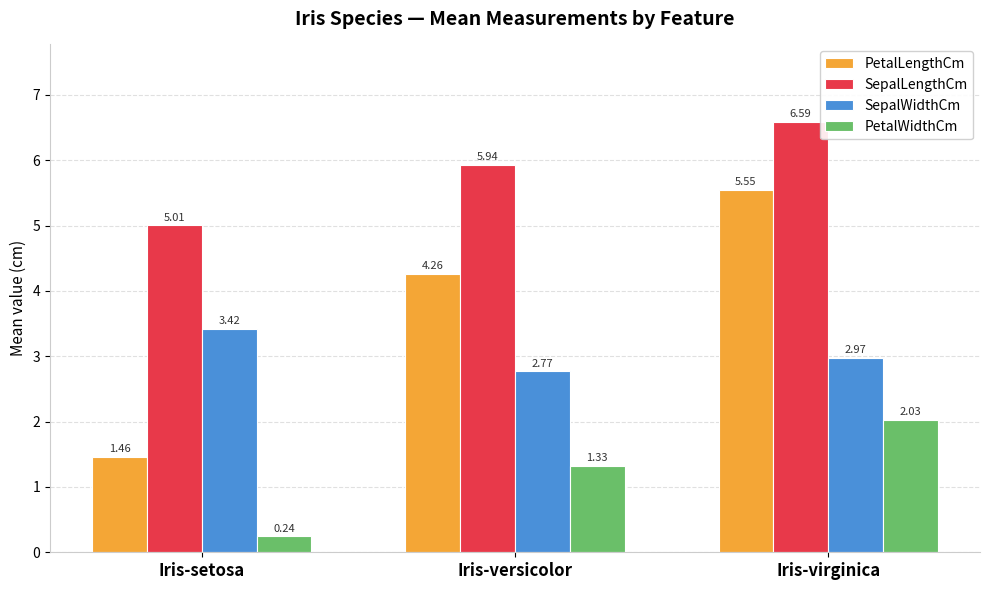

Where is SepalLengthCm nearest to the value 5?

Iris-setosa